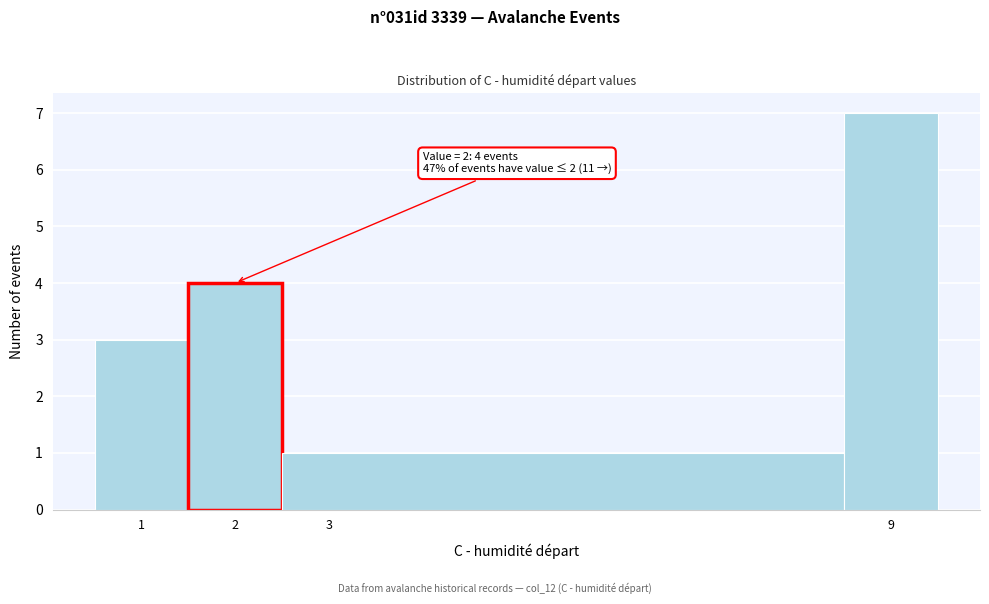

Which range on the x-axis has the tallest bar?

8.5 to 9.5